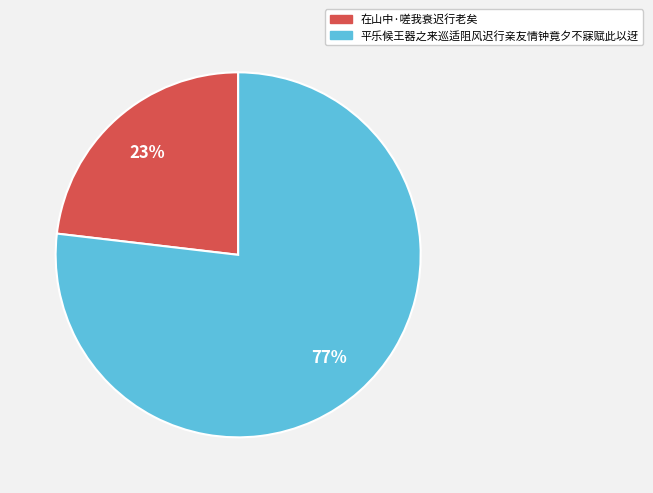

Which has a higher value, 平乐候王器之来巡适阻风迟行亲友情钟竟夕不寐赋此以迓 or 在山中·嗟我衰迟行老矣?

平乐候王器之来巡适阻风迟行亲友情钟竟夕不寐赋此以迓